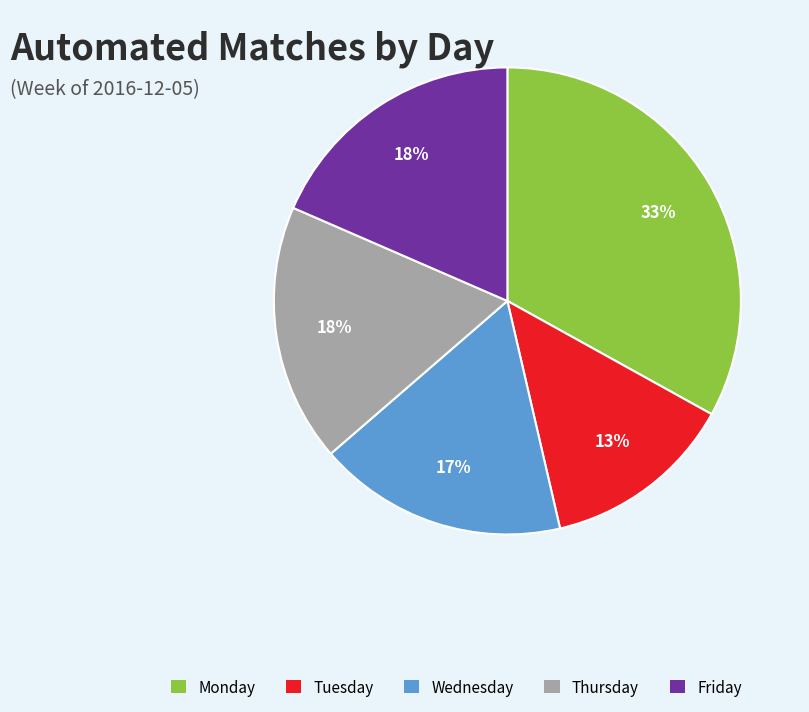

To the nearest percent, what portion does Wednesday represent?

17%